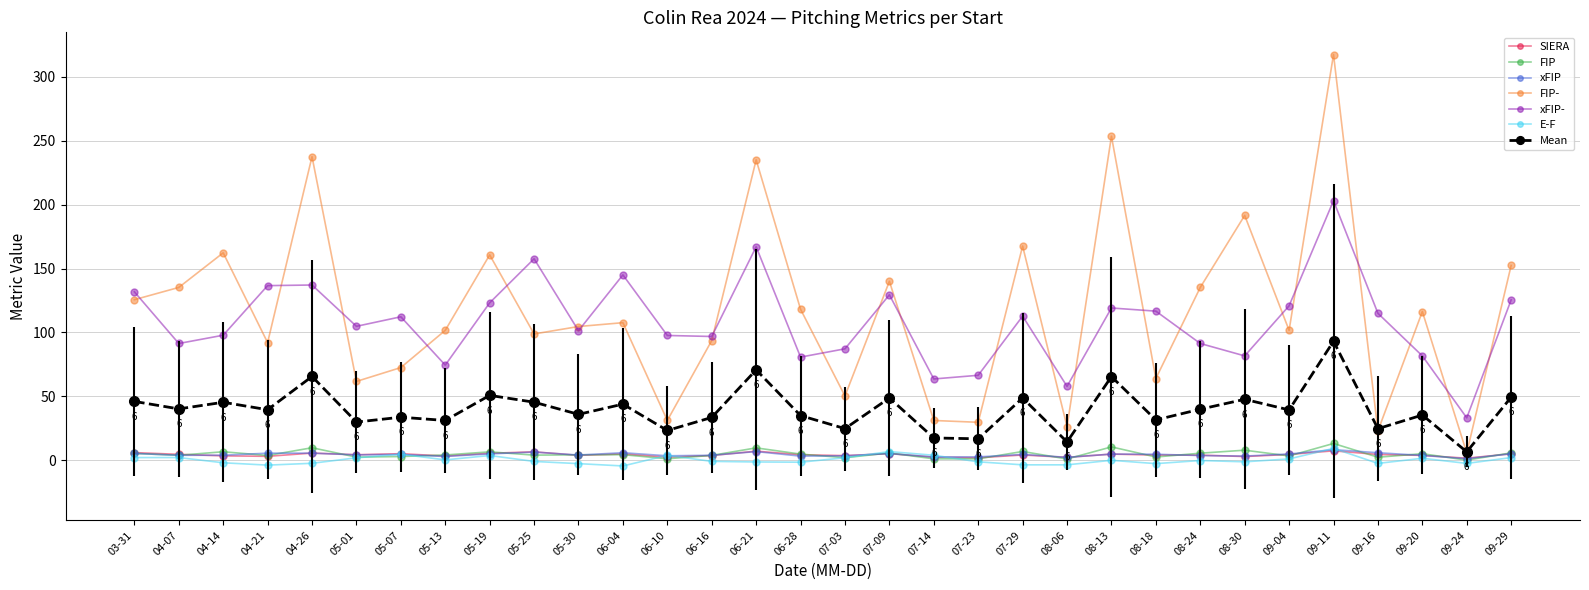

In FIP-, how many points are higher than both neighbors (excluding endpoints)?

11